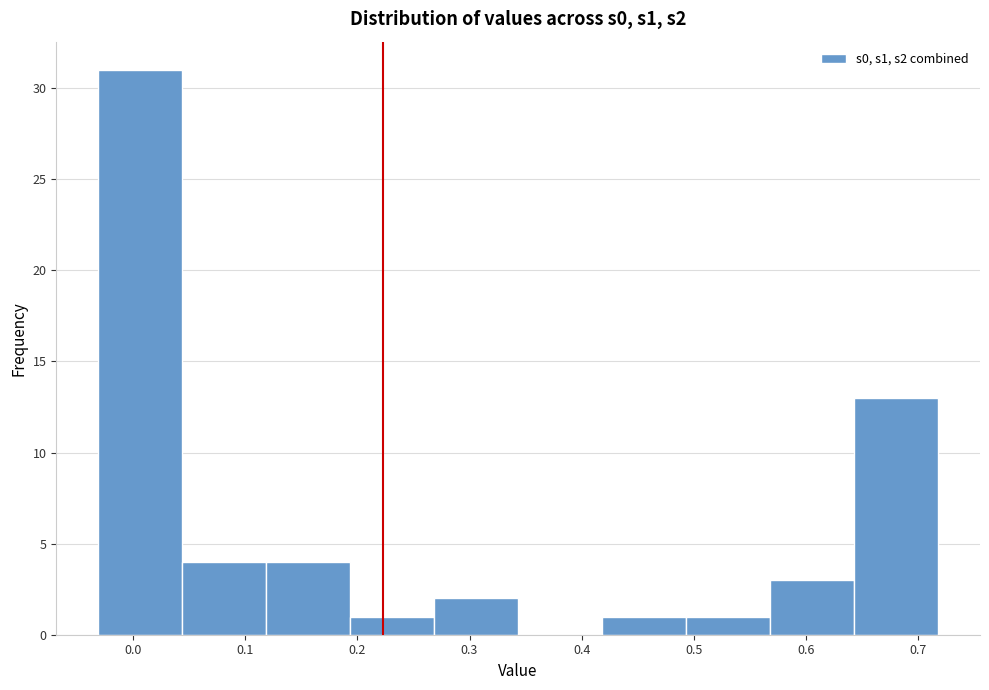

Reading left to right, list every bar in this chart as the range it spans on the x-axis followed by its height. Neither the bar edges nor the heights are printed on the chart, so give them approximately, as read against the axes.

-0.03 to 0.04: 31
0.04 to 0.12: 4
0.12 to 0.19: 4
0.19 to 0.27: 1
0.27 to 0.34: 2
0.34 to 0.42: 0
0.42 to 0.49: 1
0.49 to 0.57: 1
0.57 to 0.64: 3
0.64 to 0.72: 13